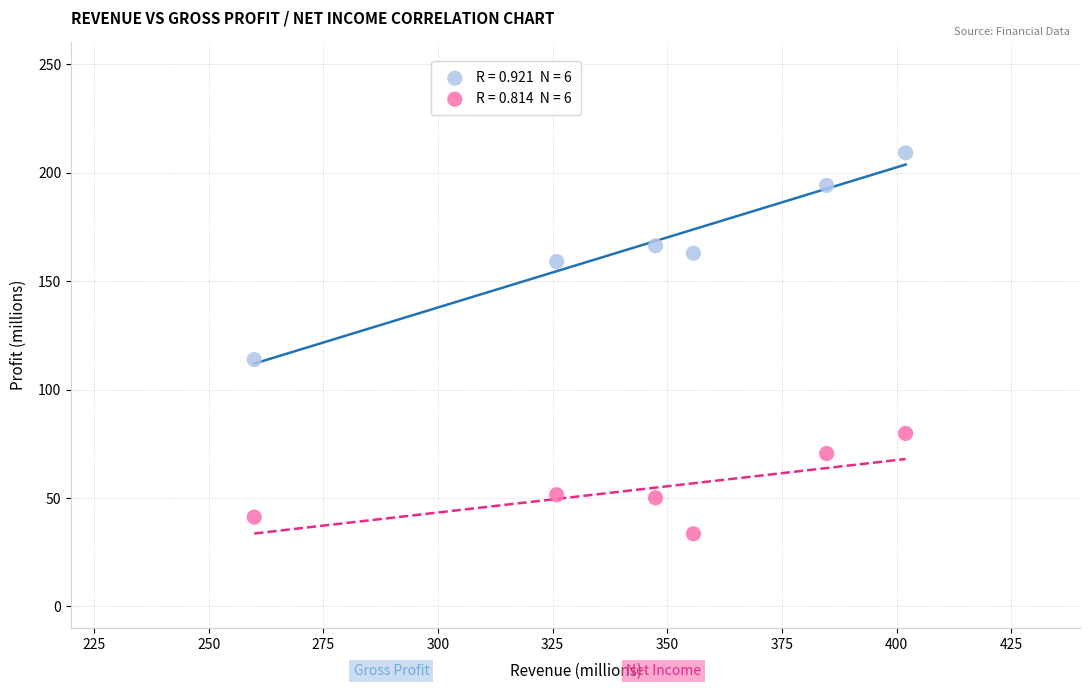

Across all series, what Y value is closest to 121?

113.8